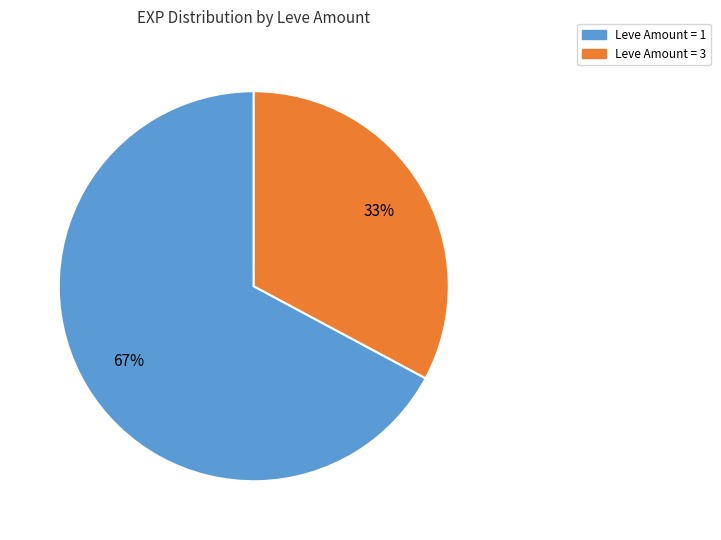

To the nearest percent, what is the difference between the largest and smallest slice percentages?

34%